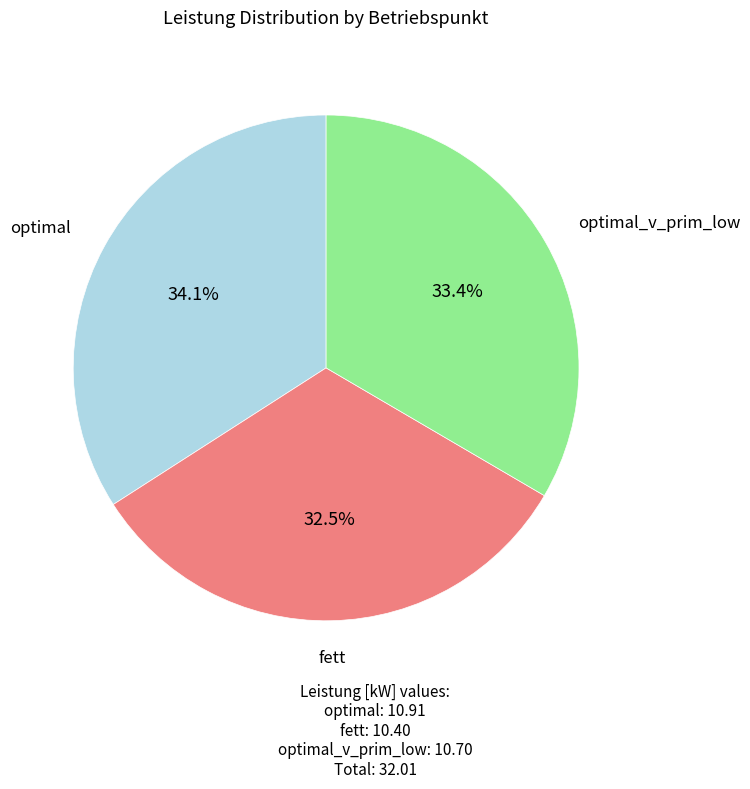

Is there a majority slice in this chart?

No